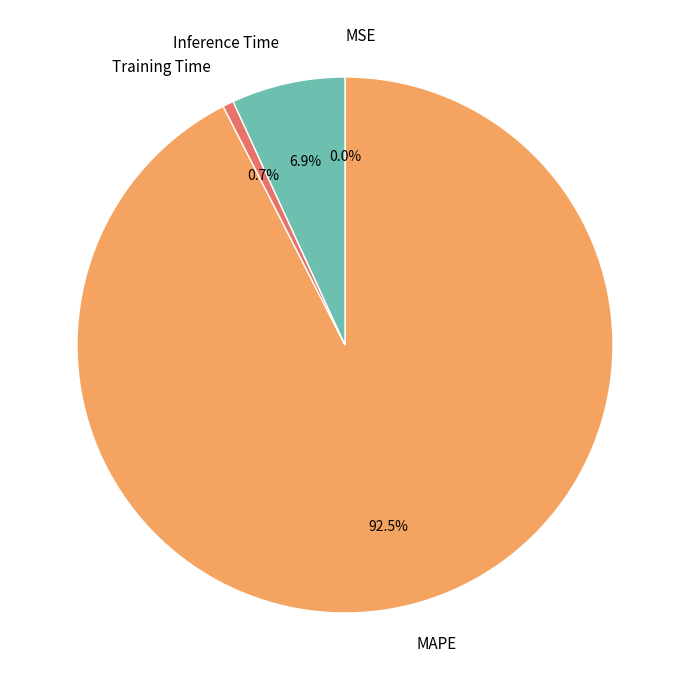

How much of the chart is everything except Inference Time?

93.1%